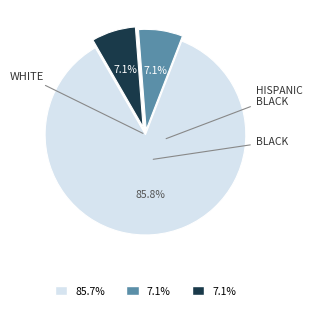

Is there a majority slice in this chart?

Yes